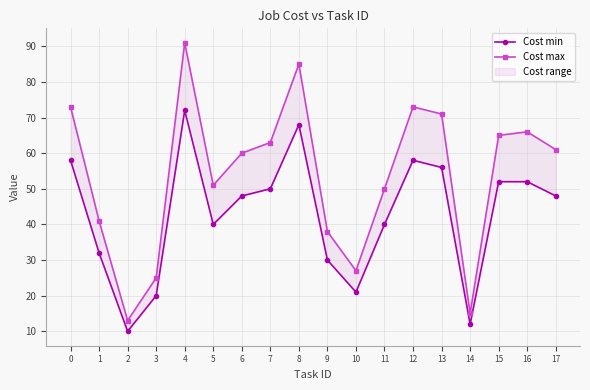

True or false: Cost max and Cost min intersect in this chart.

False